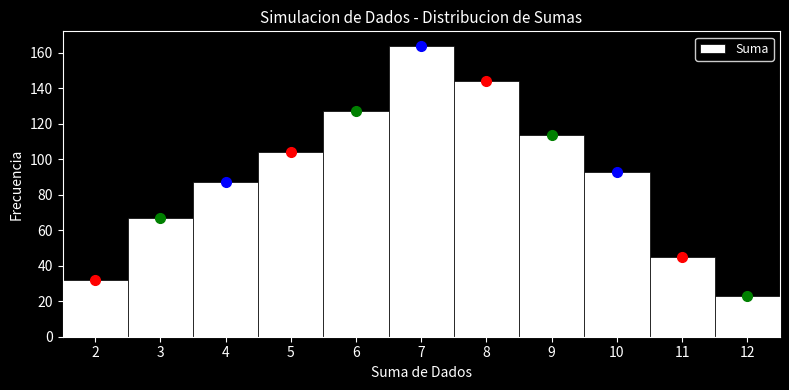

Over which range of the x-axis is the bar tallest?

6.5 to 7.5